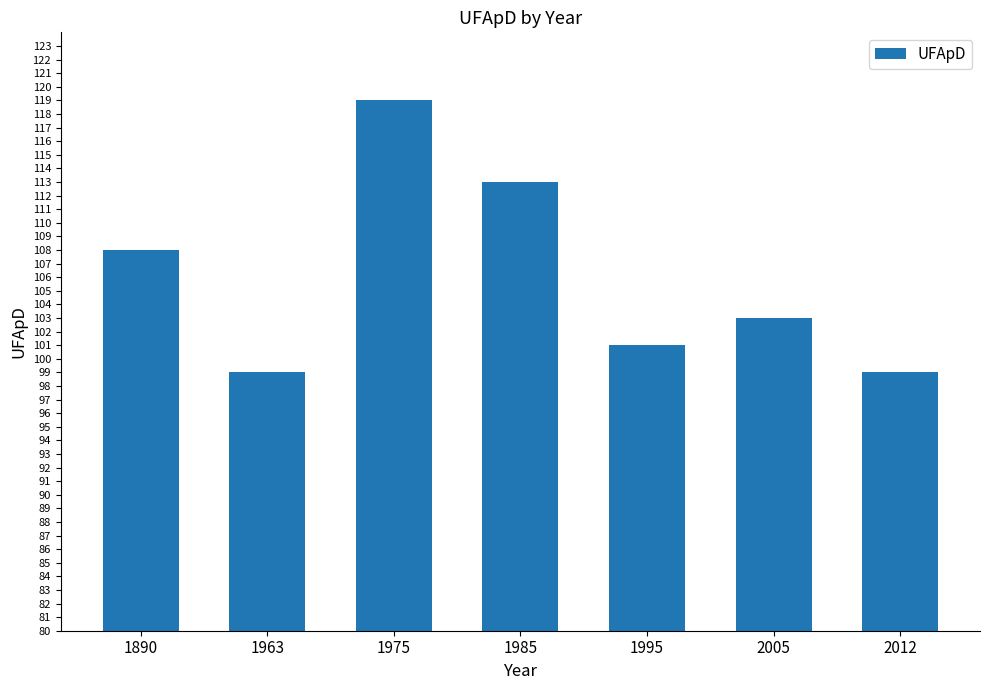

What is the difference between the second highest and second lowest values?

14